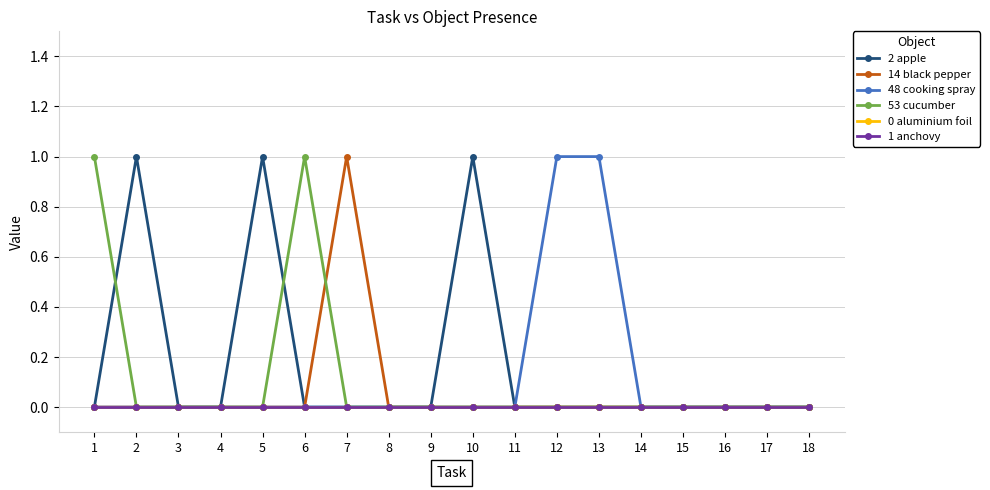

Is it true that 14 black pepper equals 0 at 12?

True